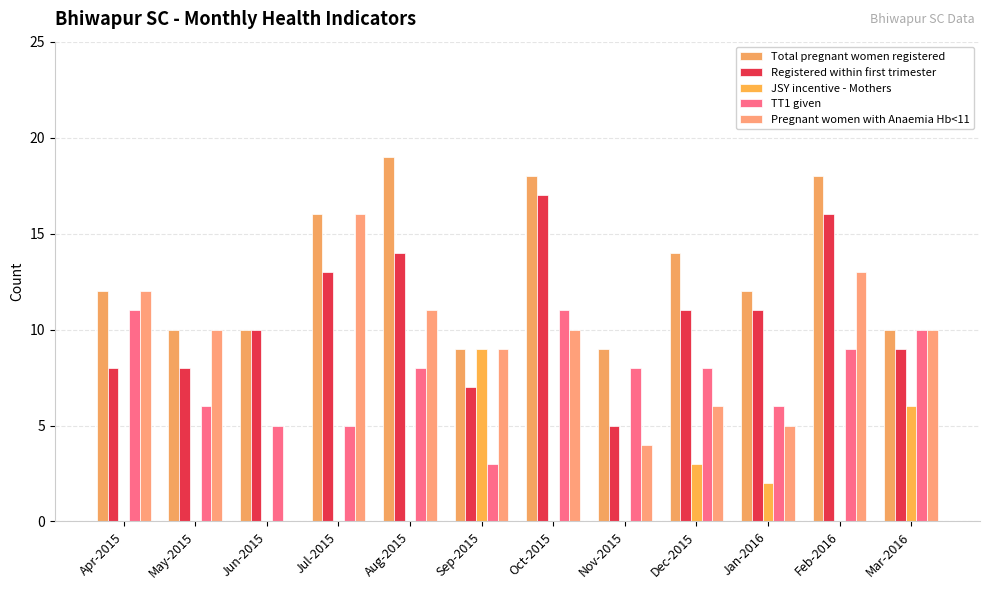

How many categories are shown in the chart?

12